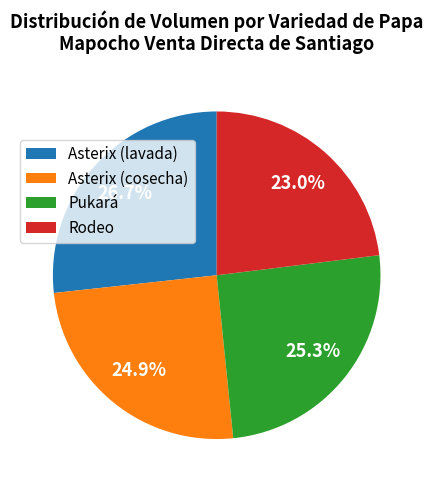

Which slice is the smallest?

Rodeo